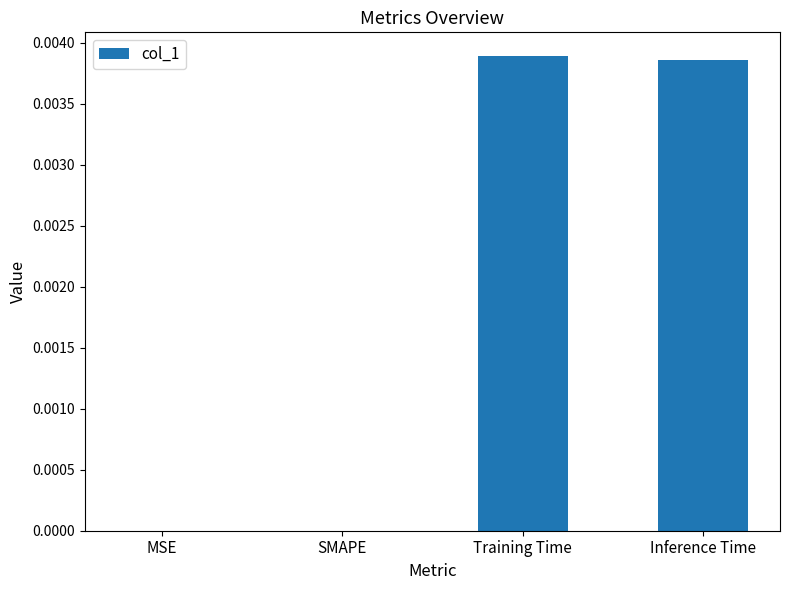

The chart shows a value of 0.0 at MSE. True or false?

True